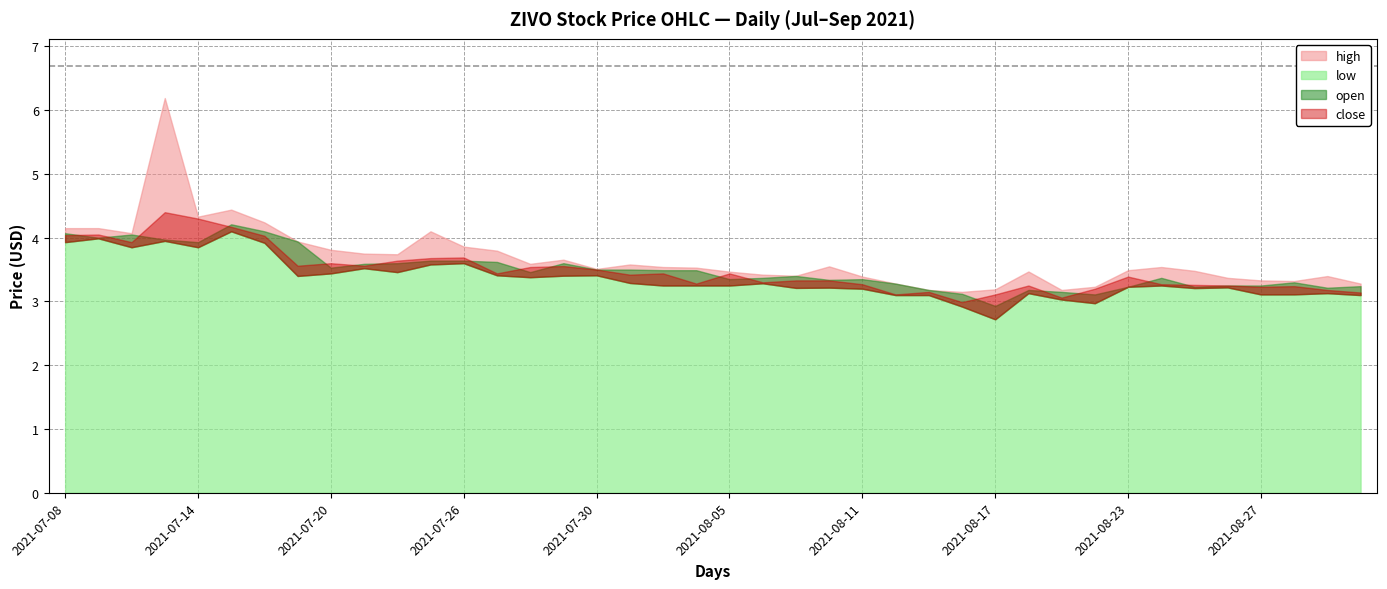

Which series has the largest range (max minus min)?

high